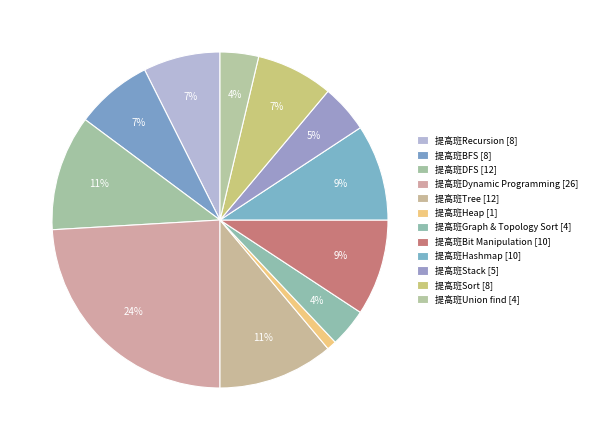

Is there any slice that represents more than half of the pie?

No